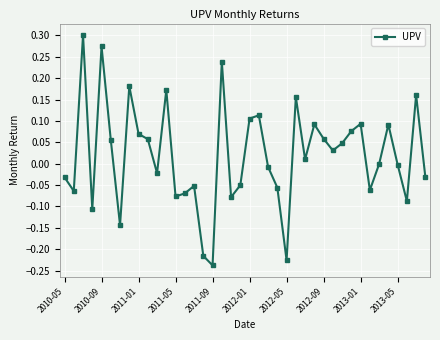

True or false: the data has more than 2 interior local peaks.

True